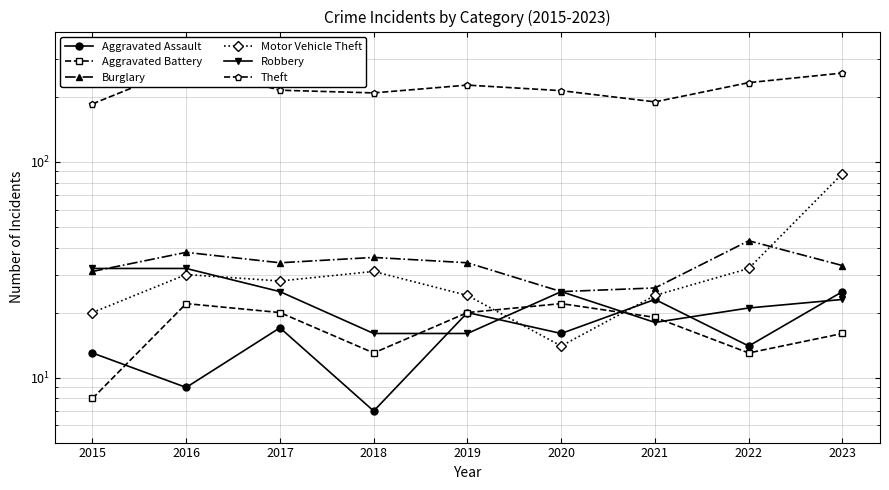

Which has a higher value, 2022 or 2016?

2022